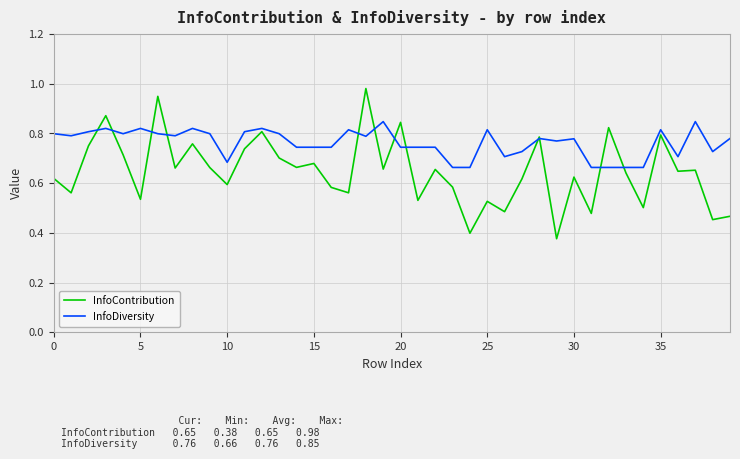

Which series has the largest total across all categories?

InfoDiversity